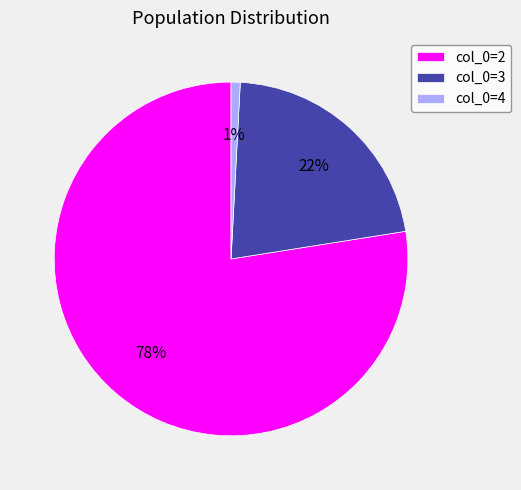

Is the sum of col_0=3 and col_0=4 greater than half?

No